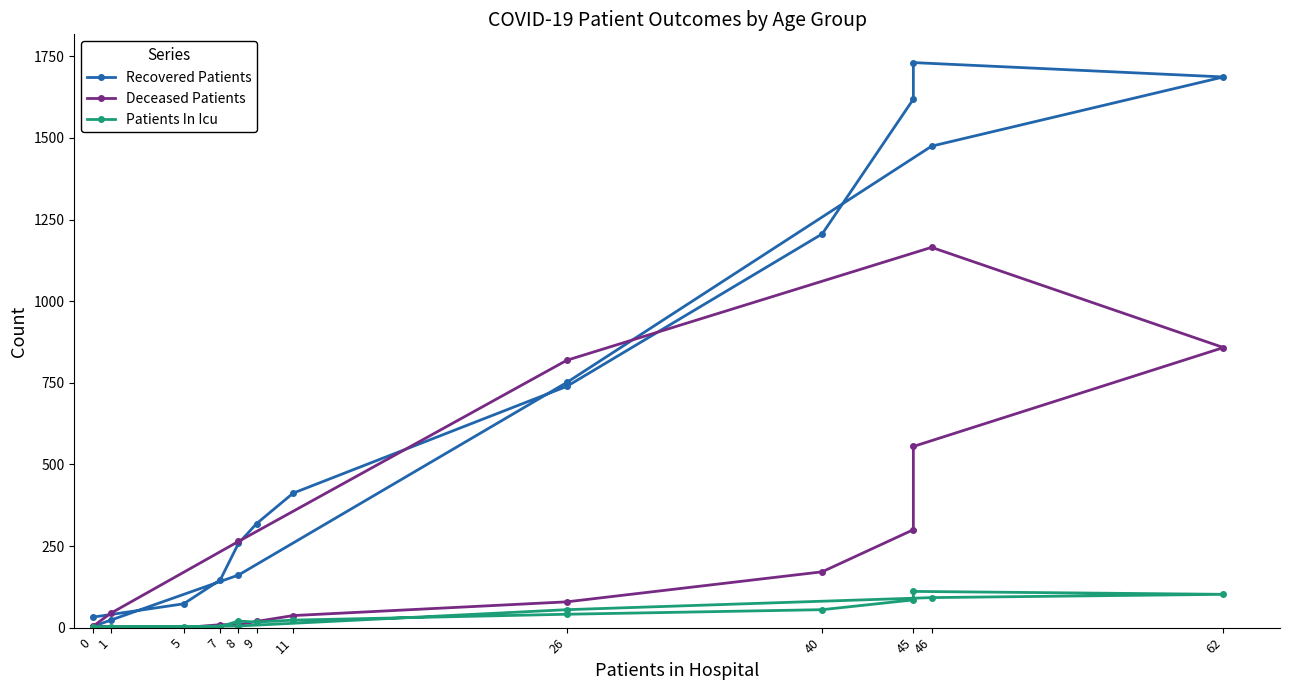

True or false: Deceased Patients and Recovered Patients intersect in this chart.

True